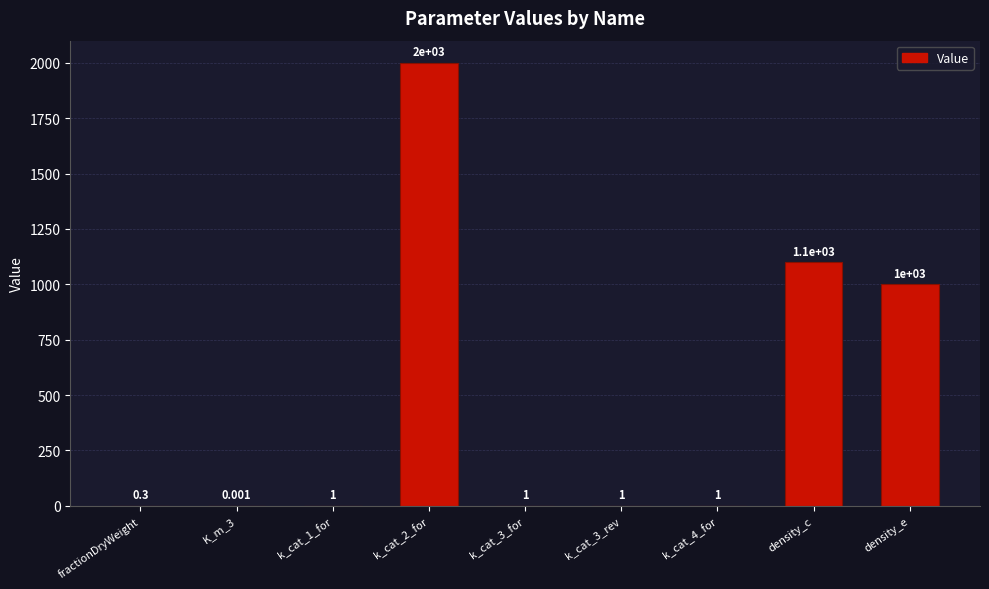

Which label corresponds to the largest value in the chart?

k_cat_2_for